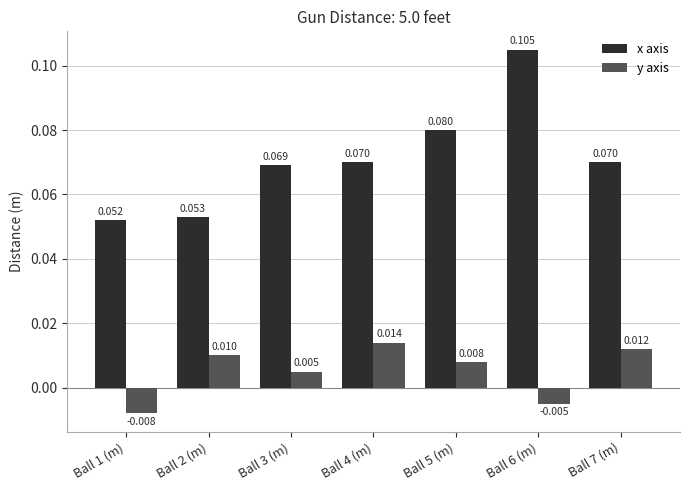

Which series has the widest spread of values?

x axis